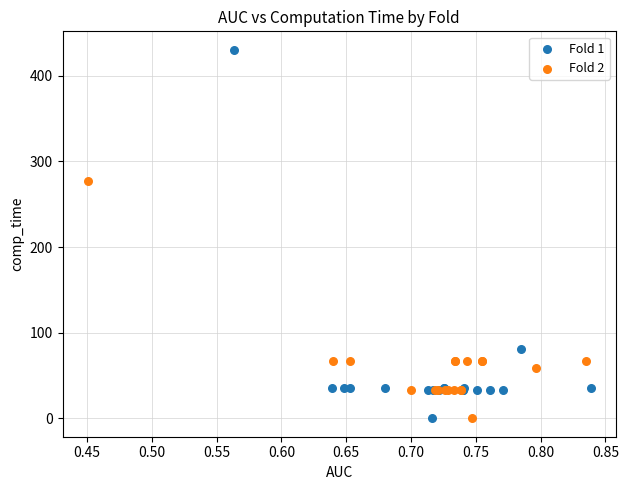

Which series contains the highest Y value?

Fold 1